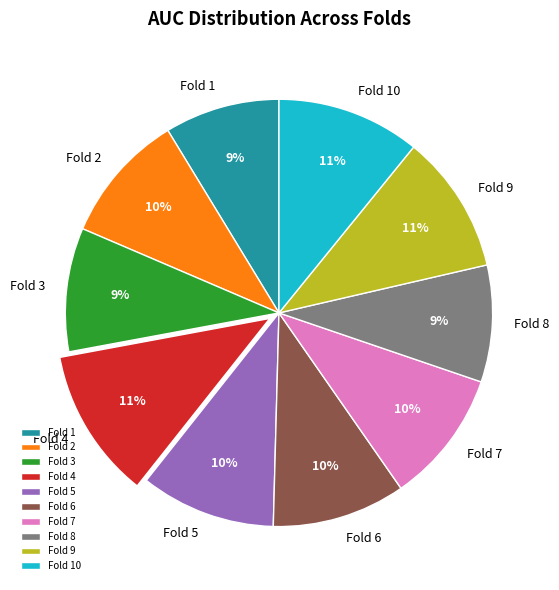

To the nearest percent, what is the combined percentage of Fold 8 and Fold 6?

19%